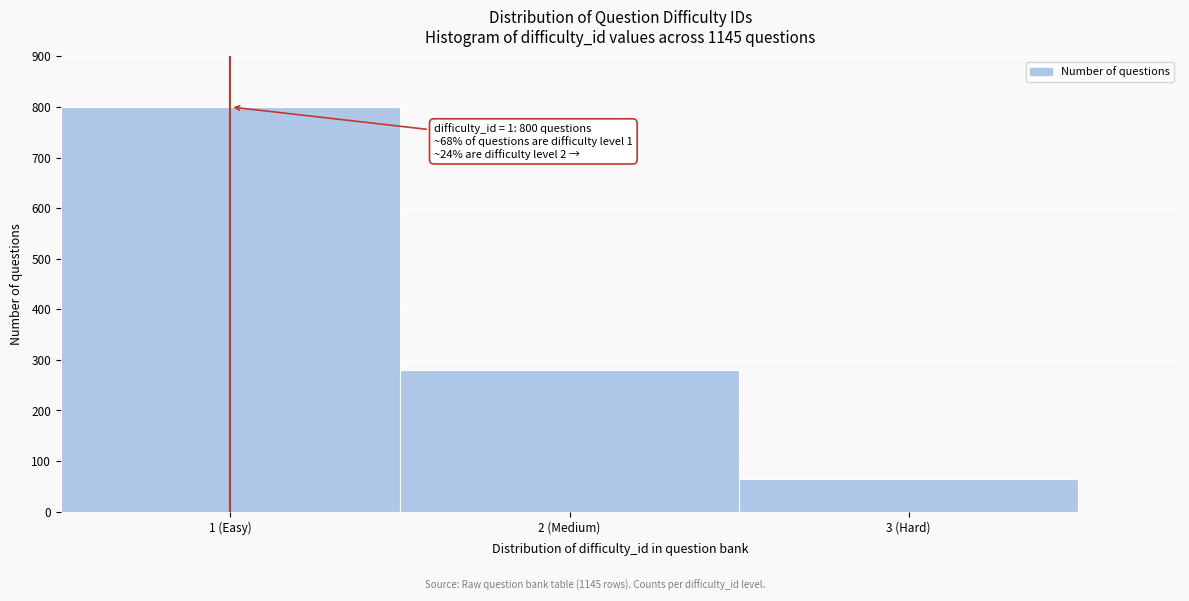

Reading left to right, transcribe all the data shown in this chart.

800	280	65